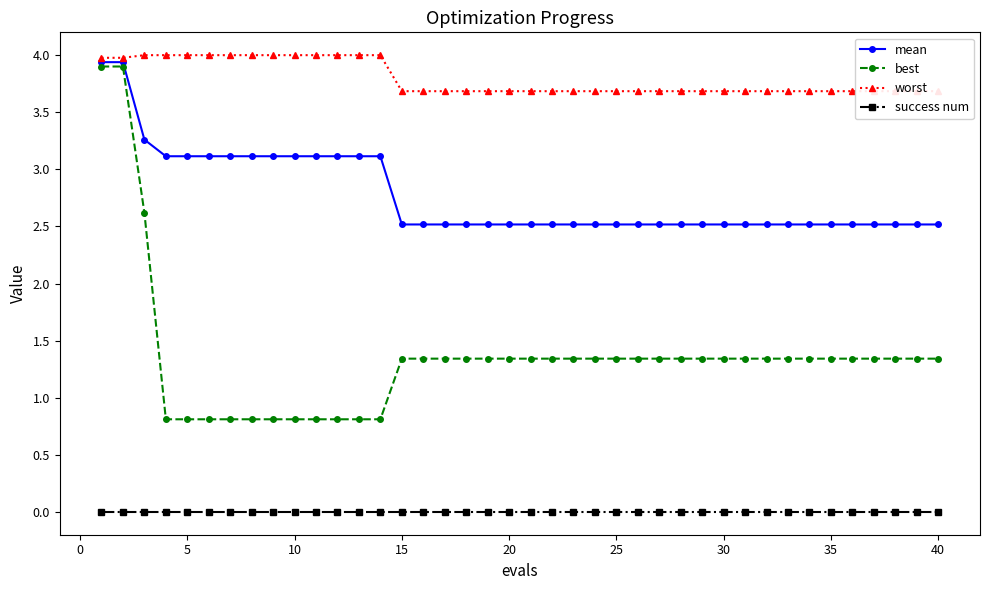

True or false: success num and mean intersect in this chart.

False